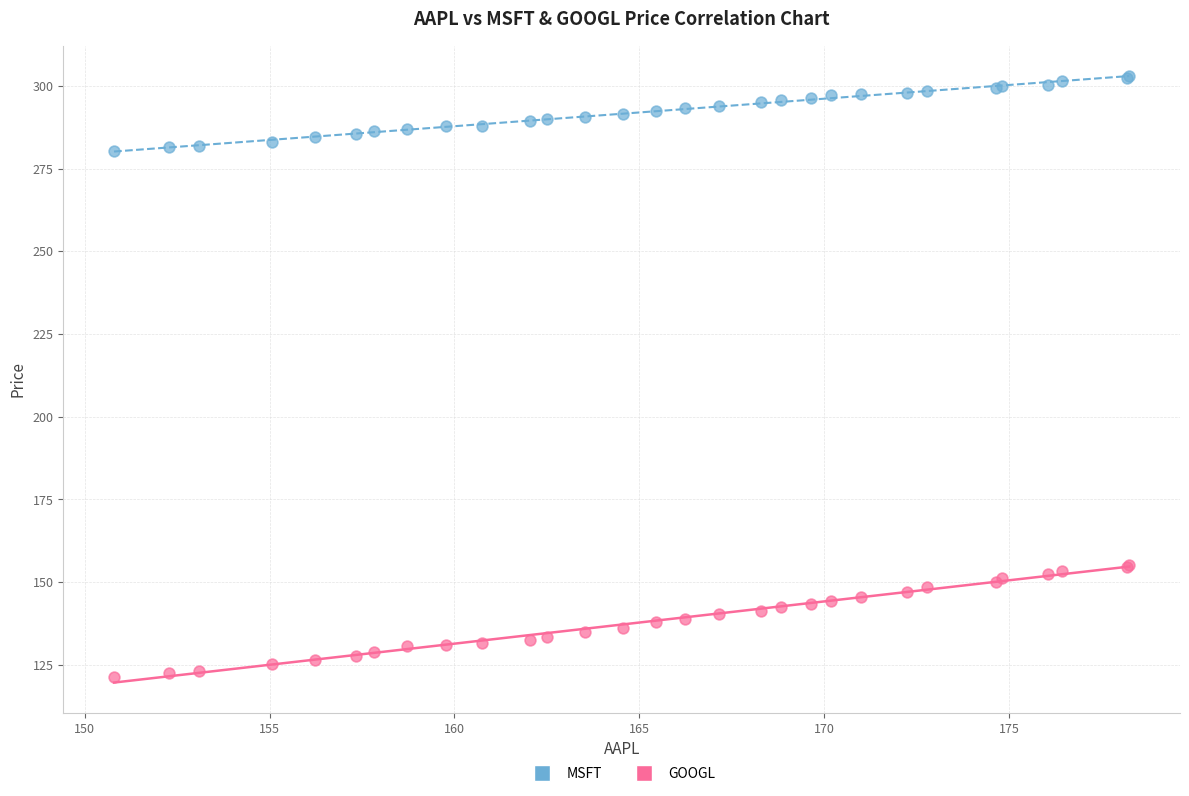

Which series contains the highest Y value?

MSFT